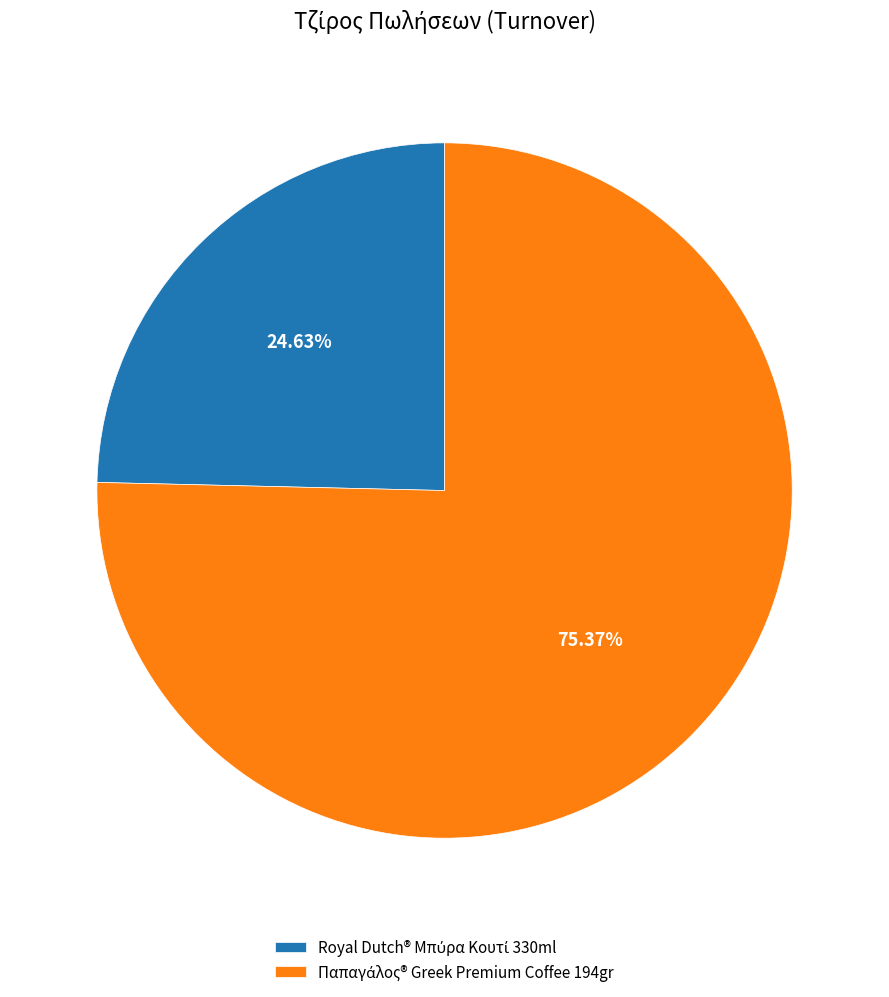

Does any single category account for the majority?

Yes